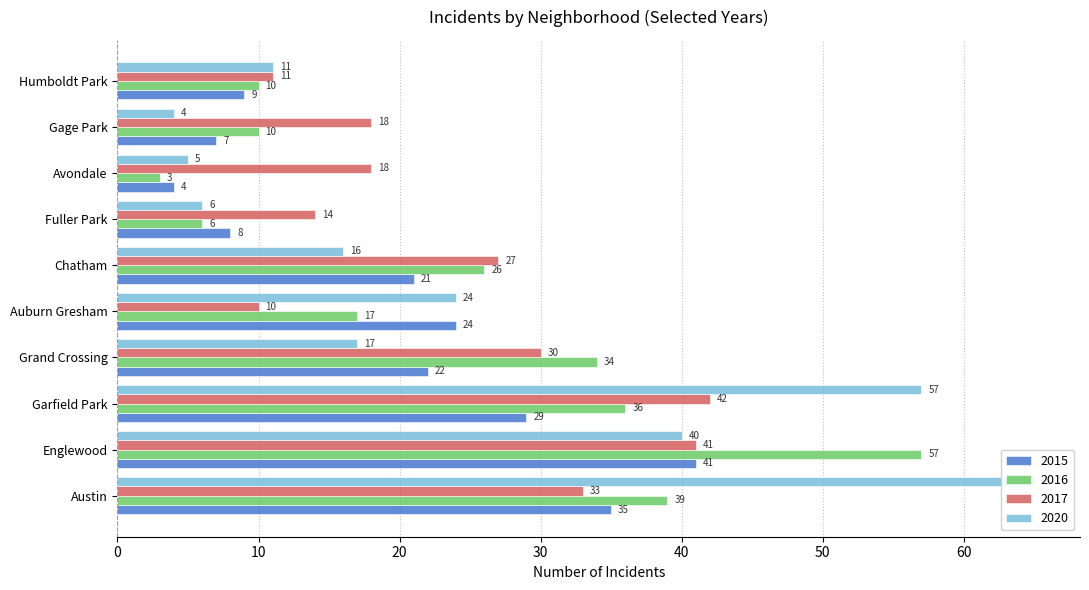

What is the minimum value shown in the chart?

3